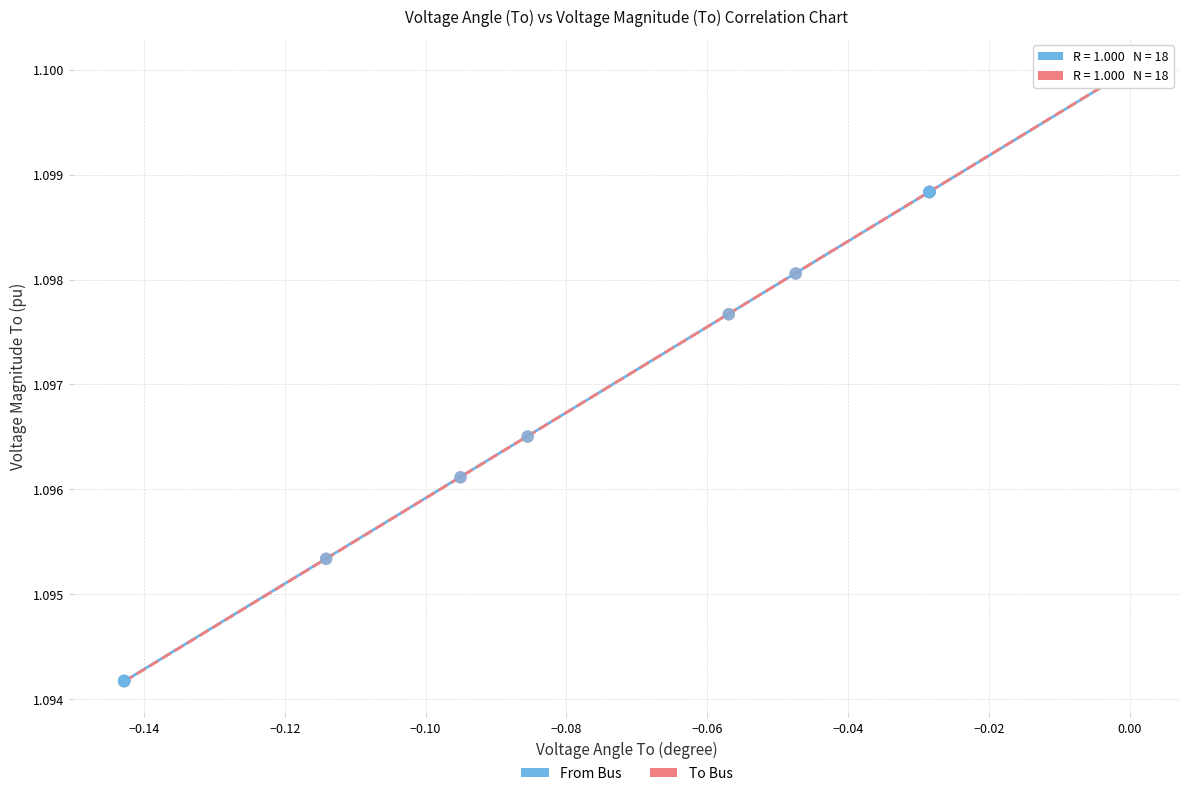

Which series has the largest Y range (max minus min)?

From Bus